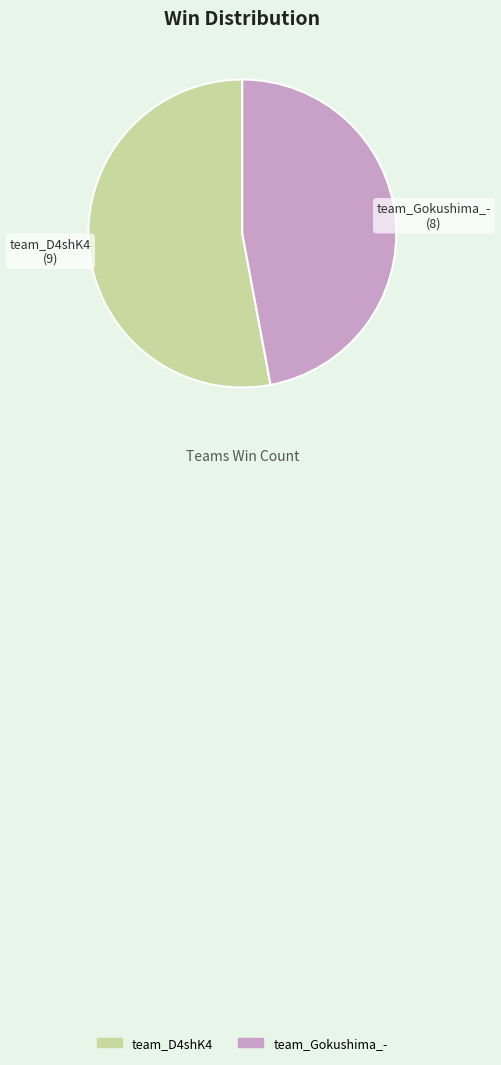

Which category accounts for the majority?

team_D4shK4